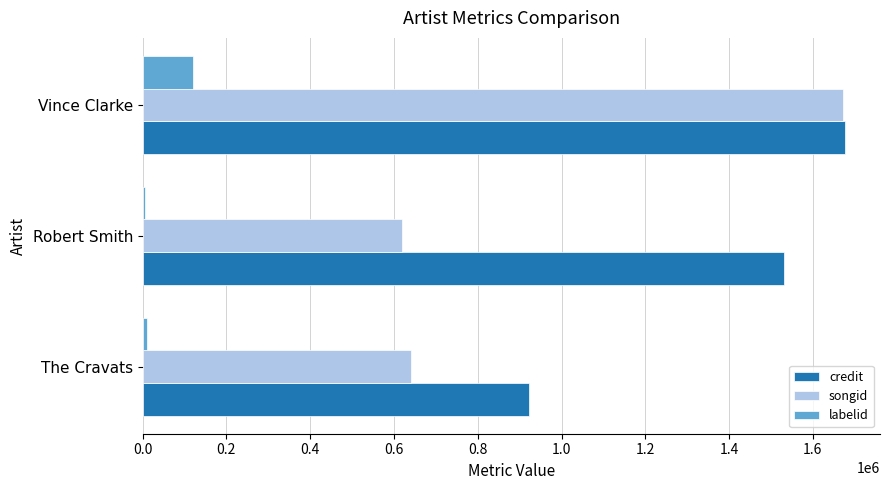

What is the average value of the songid series?

976987